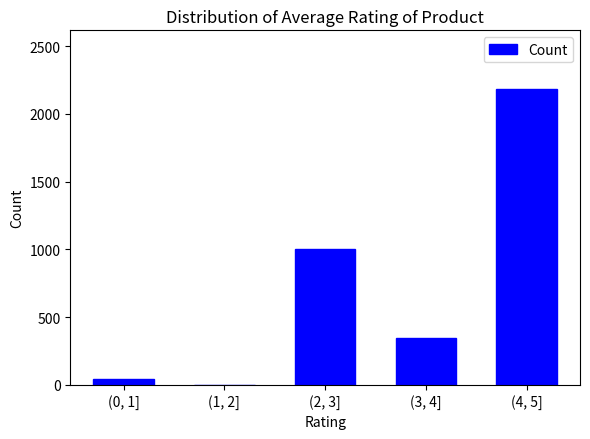

Reading left to right, extract all data points from this chart.

(0, 1]=40	(1, 2]=0	(2, 3]=1000	(3, 4]=345	(4, 5]=2181